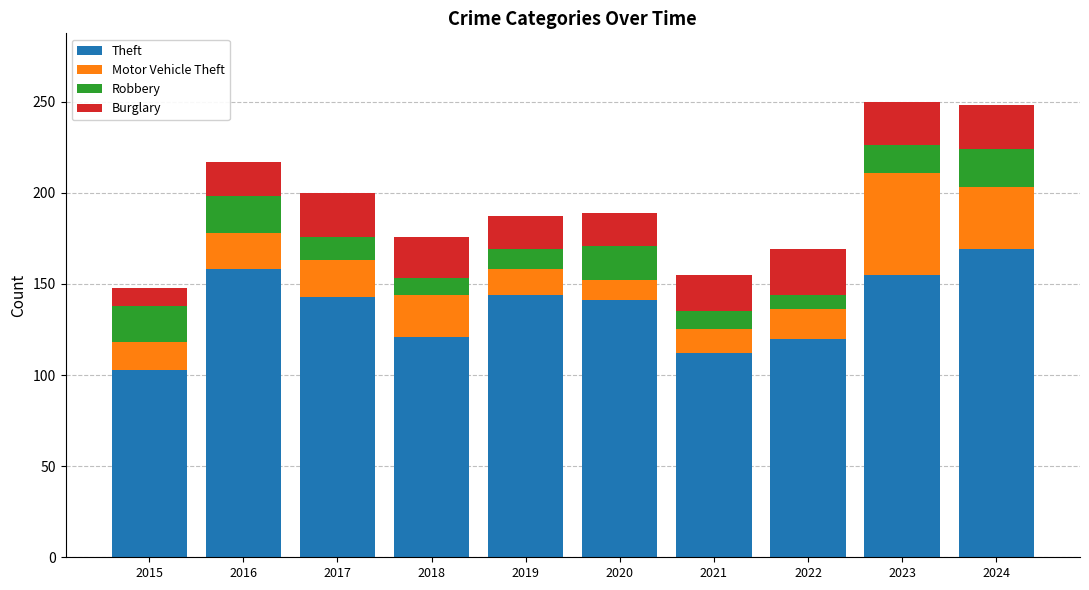

Count the number of data series in this chart.

4